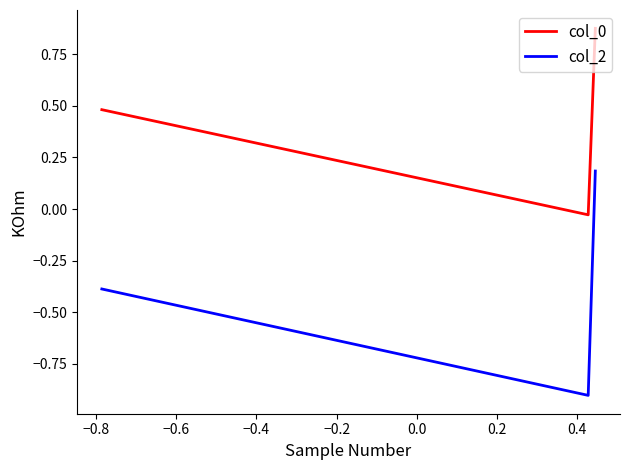

What is the sum of all col_0 values?

1.3